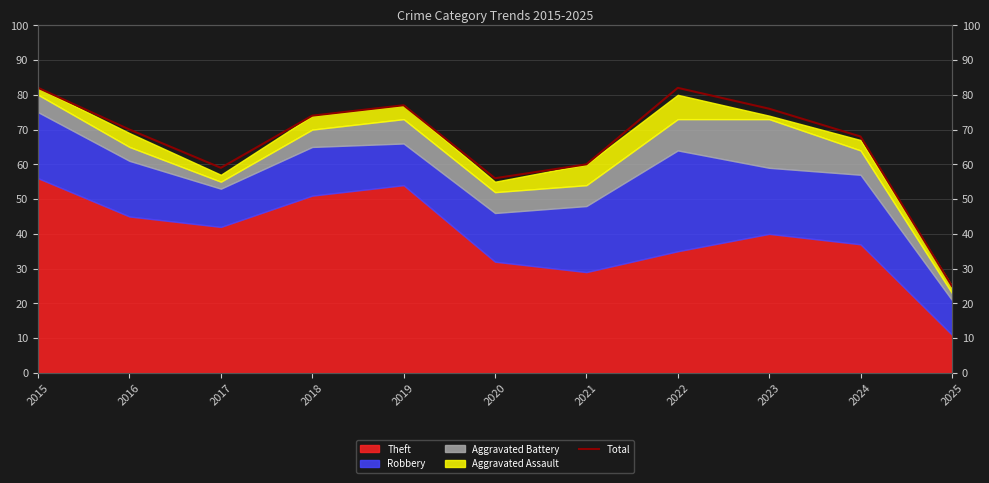

Does the chart have visible grid lines?

Yes